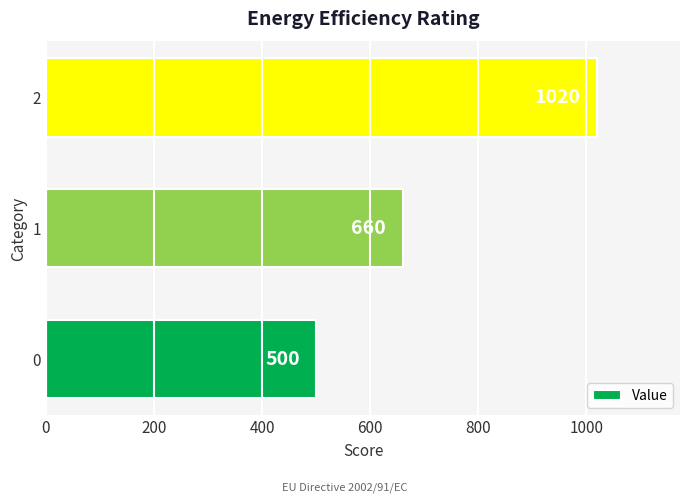

Reading bottom to top, what are all the values shown in this chart?

0=500	1=660	2=1020